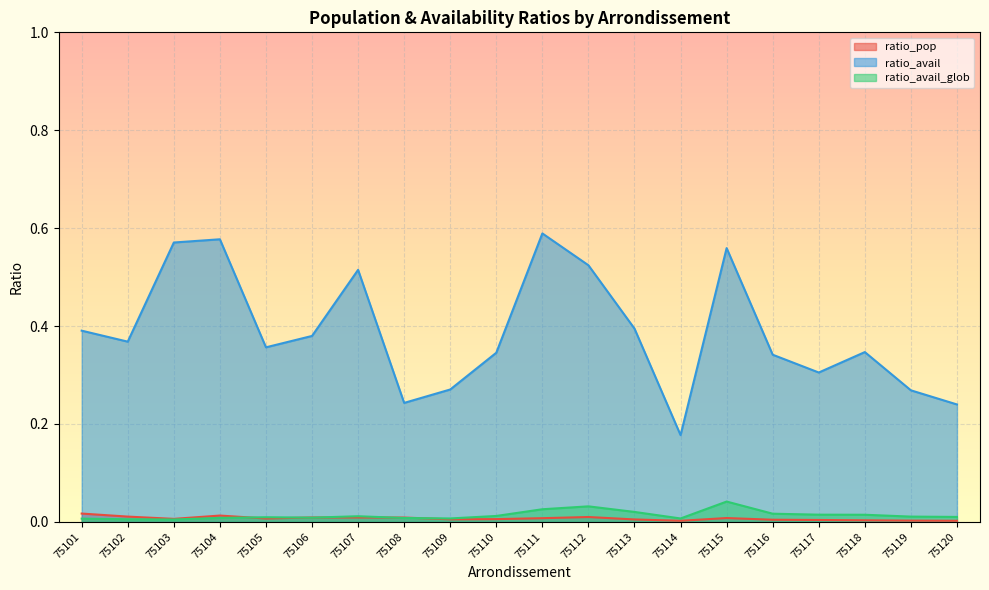

At 75117, list the series in order from smallest to largest.

ratio_pop, ratio_avail_glob, ratio_avail